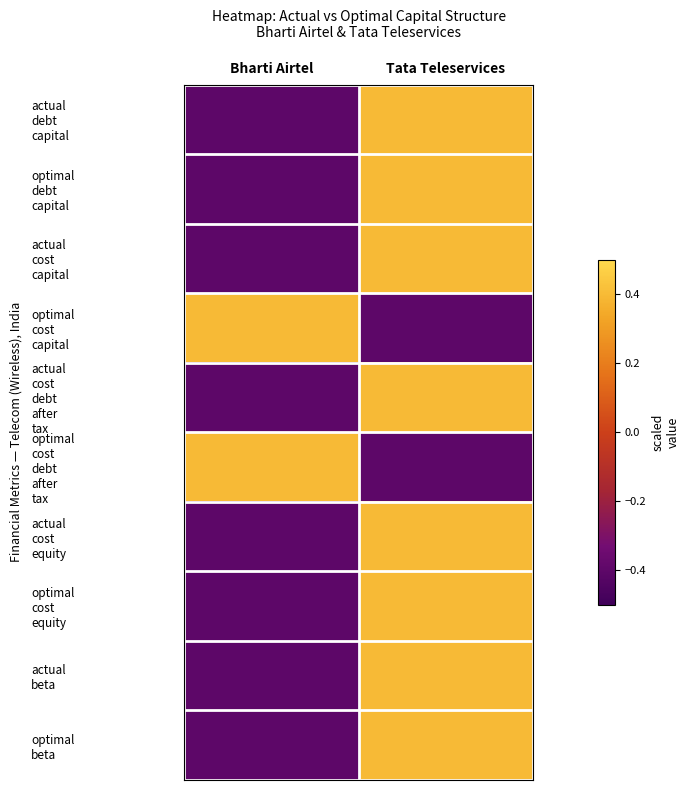

What is the spread (max minus min) of values at Bharti Airtel?

0.8